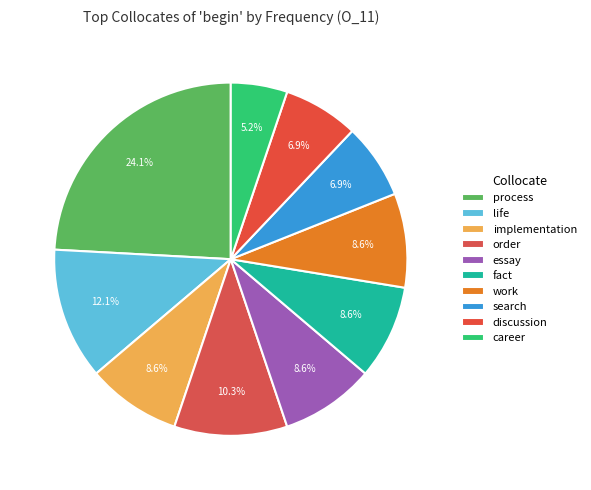

How many slices are in this pie chart?

10